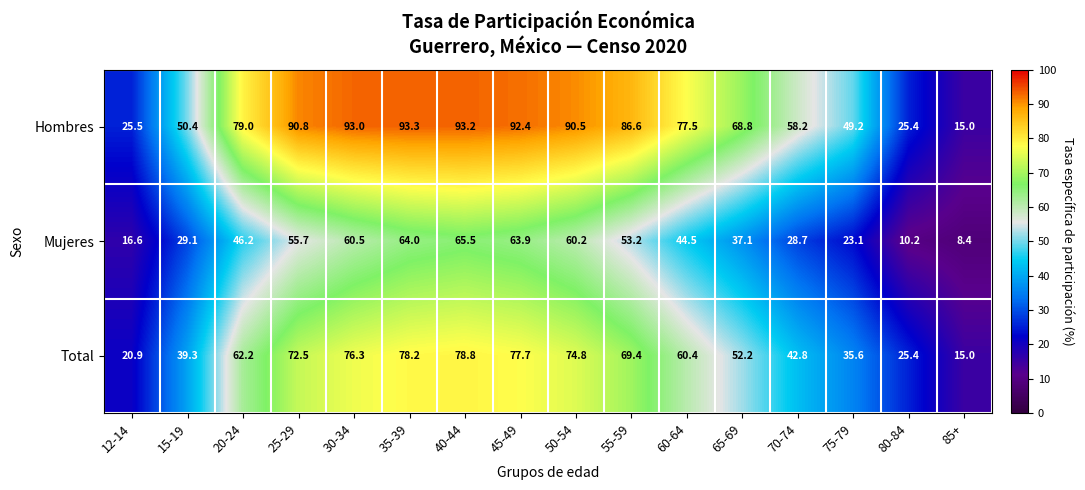

Rank the series at 30-34 from lowest to highest value.

Mujeres, Total, Hombres